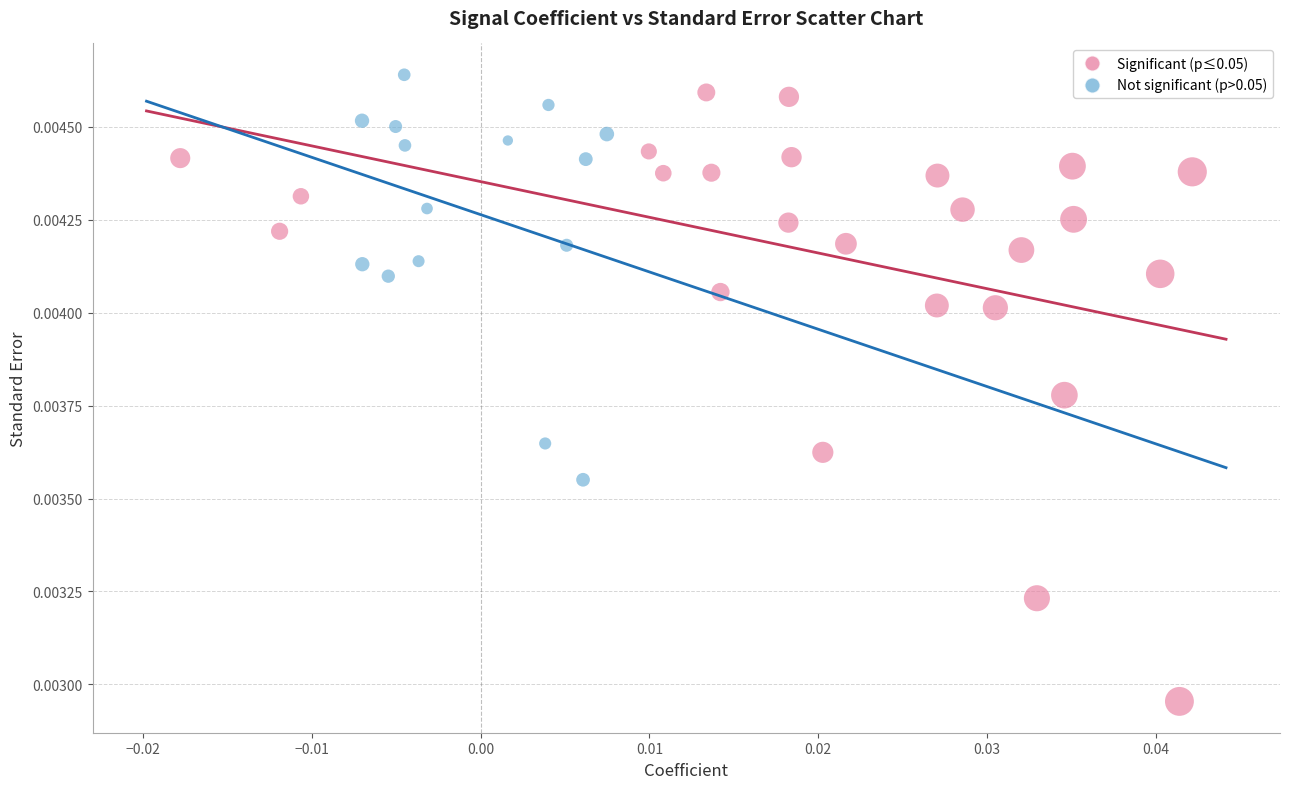

Which series reaches the minimum Y coordinate?

Significant (p≤0.05)